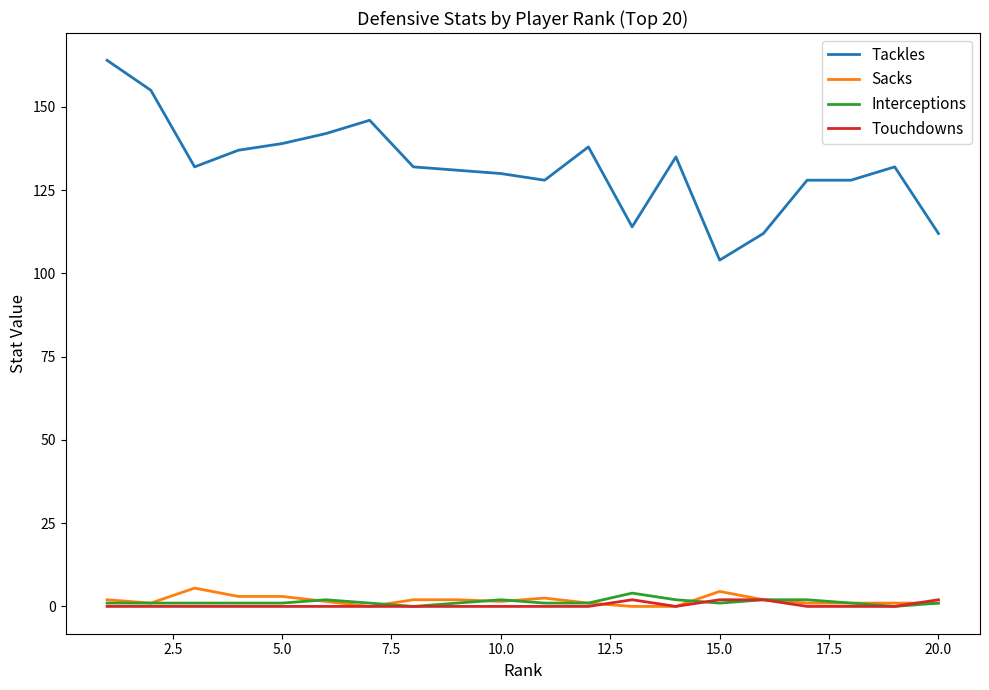

How many distinct data groups are displayed?

4